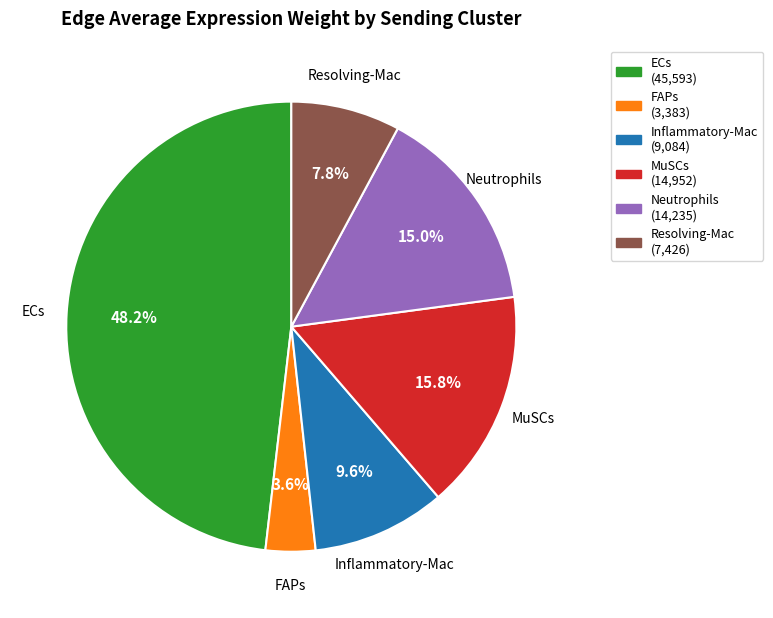

The ECs slice represents 48% of the pie. True or false?

True